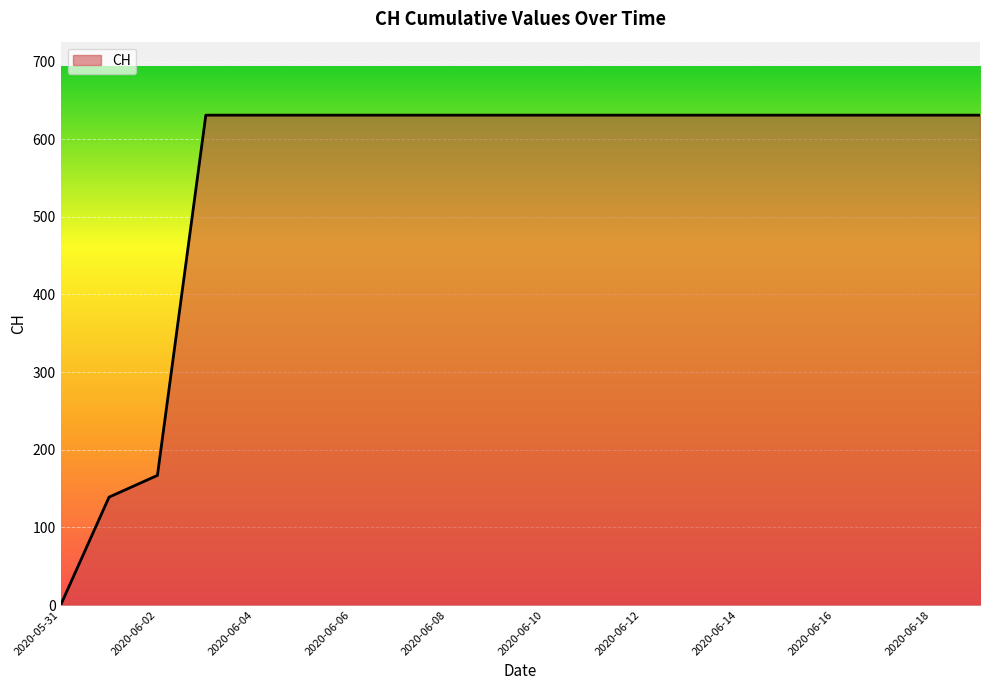

What is the greatest value displayed?

631